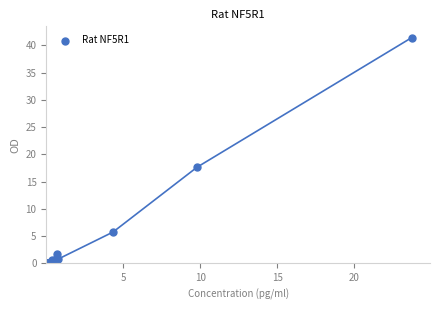

What Y value in the scatter plot is closest to 20?

17.6